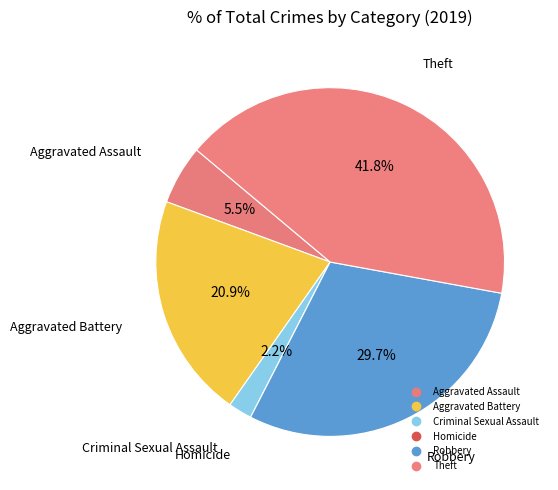

To the nearest percent, what is the difference between the Robbery and Homicide slice percentages?

30%